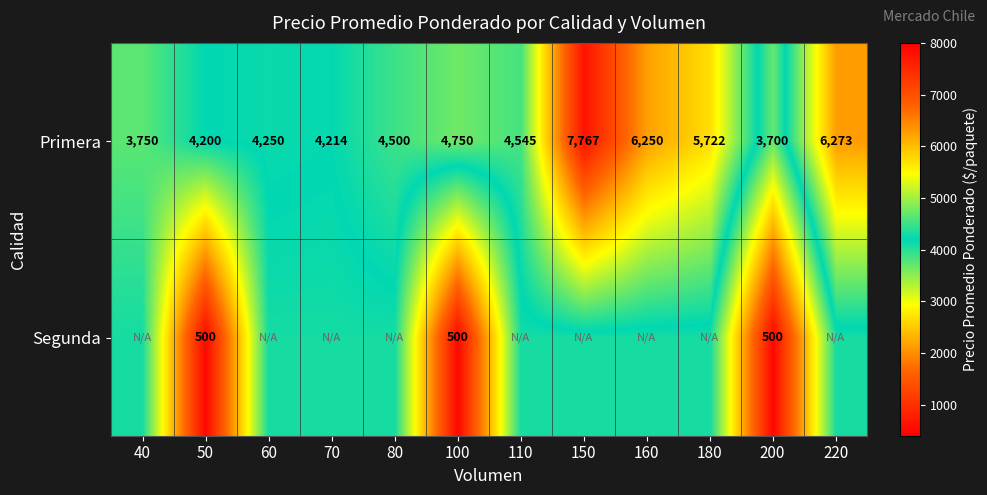

Between 200 and 110, which is larger?

110